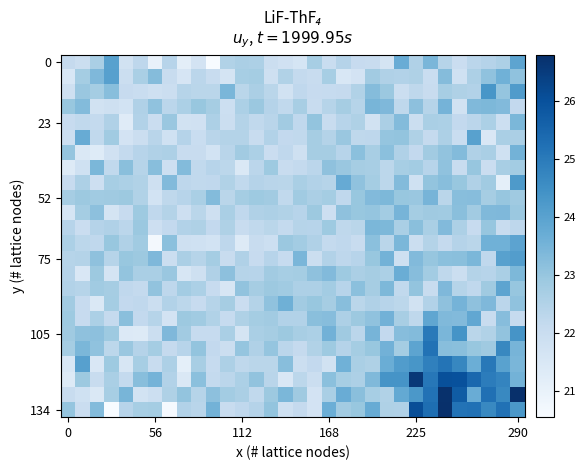

At how many categories does at least one series exceed 23?

32